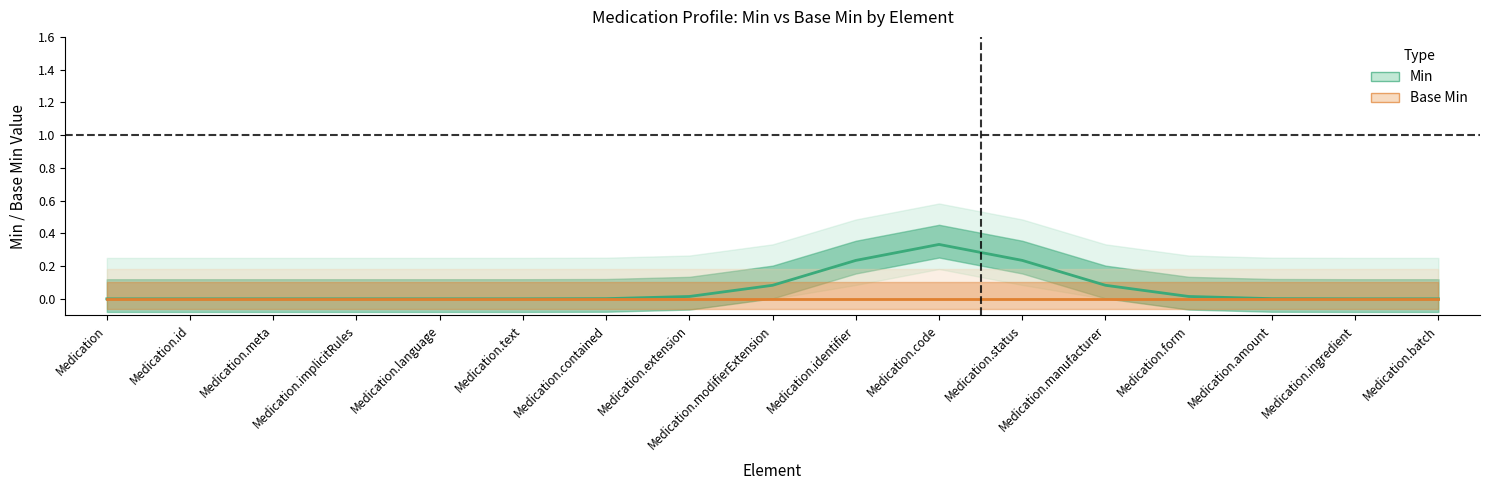

True or false: Min has more than 2 interior local peaks.

False